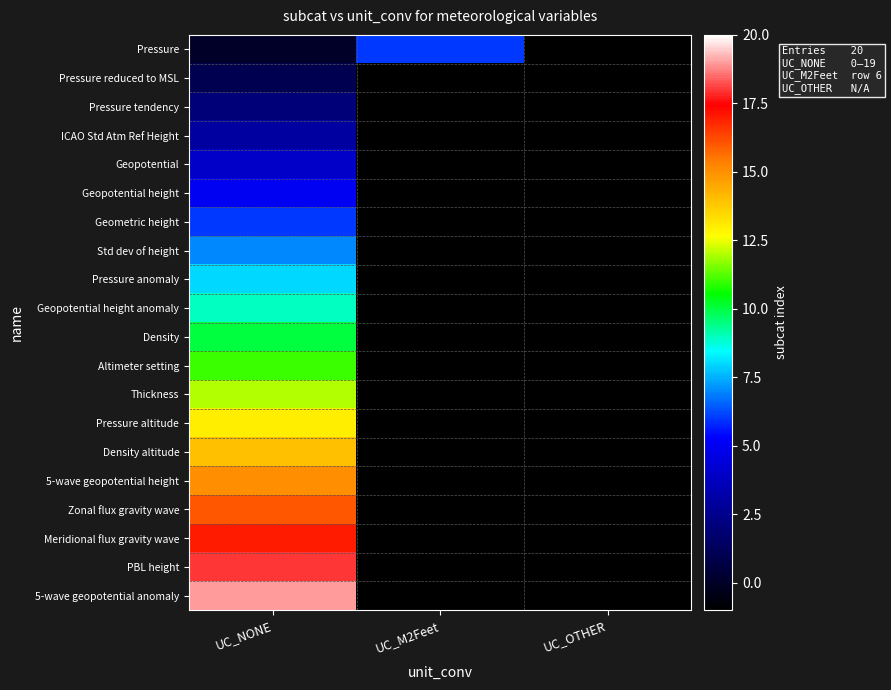

Which has a higher value, UC_NONE or UC_OTHER?

UC_NONE